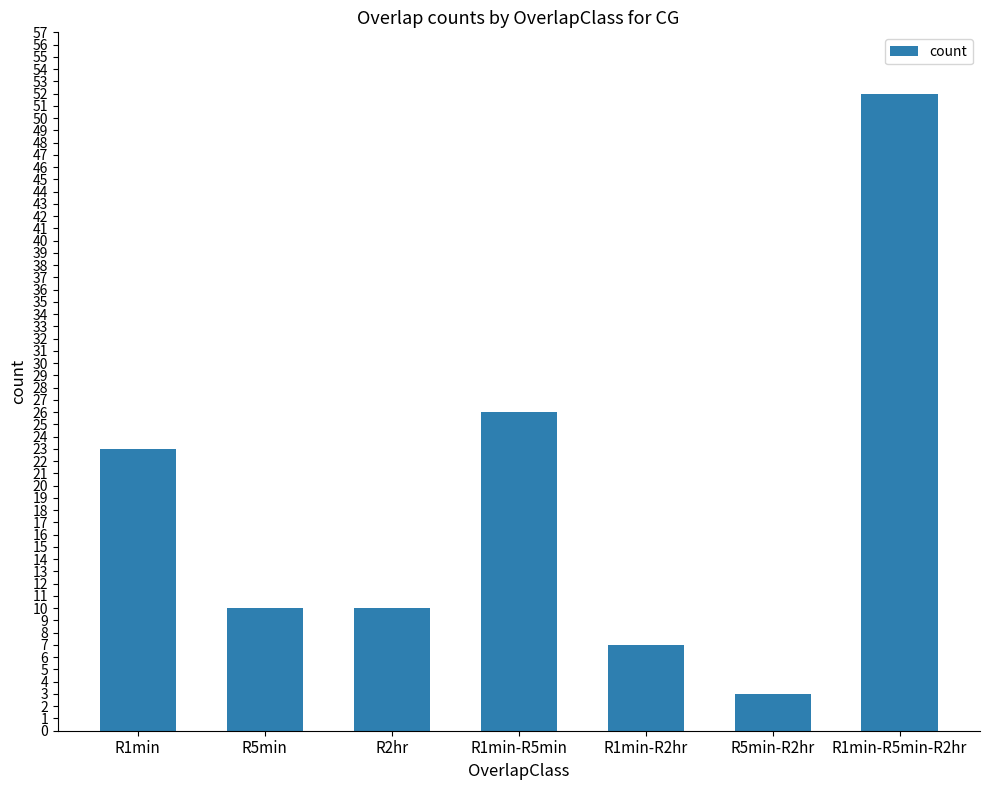

What is the approximate value at R1min-R2hr?

7